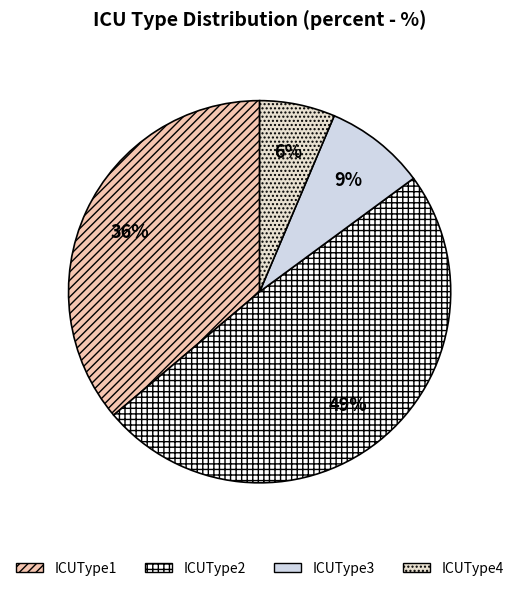

Is the sum of ICUType4 and ICUType1 greater than half?

No